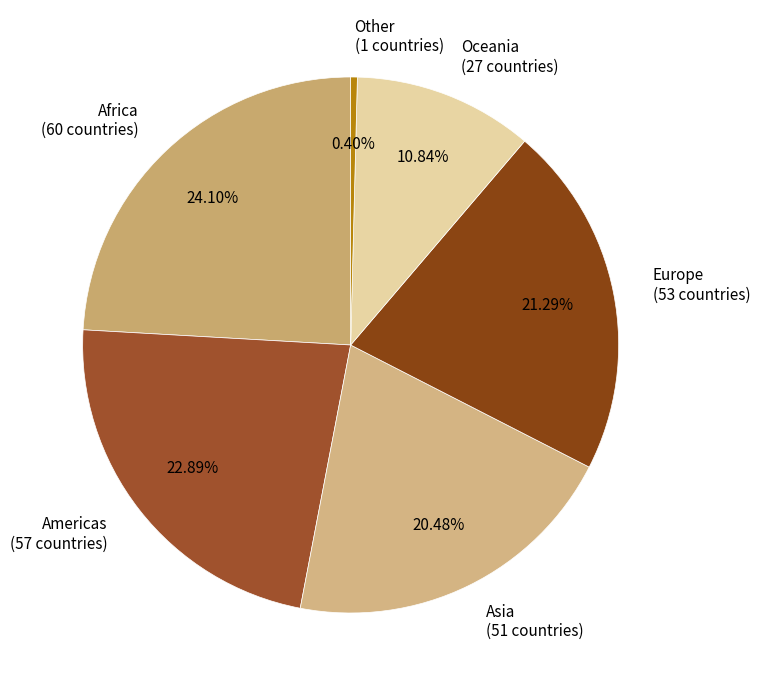

To the nearest percent, what portion does Americas represent?

23%